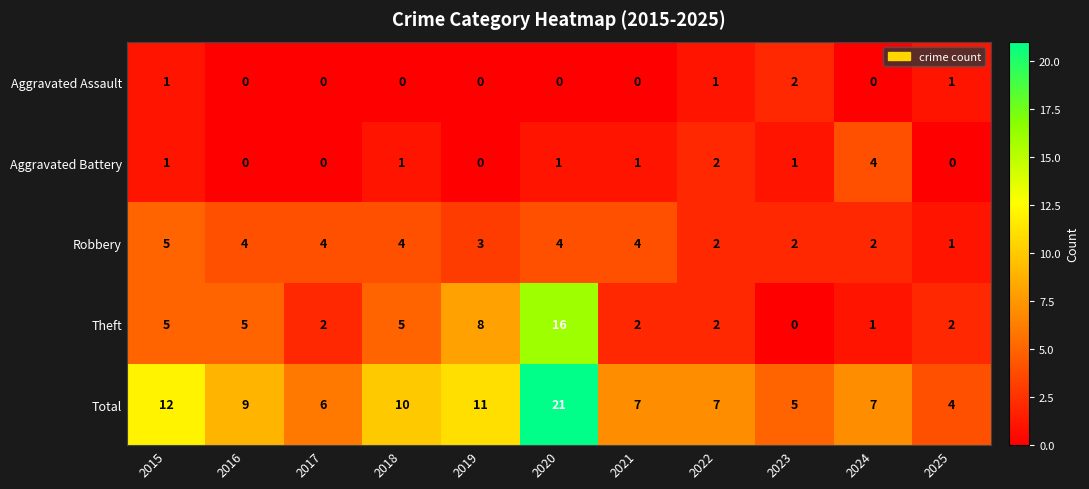

What is the spread (max minus min) of values at 2017?

6